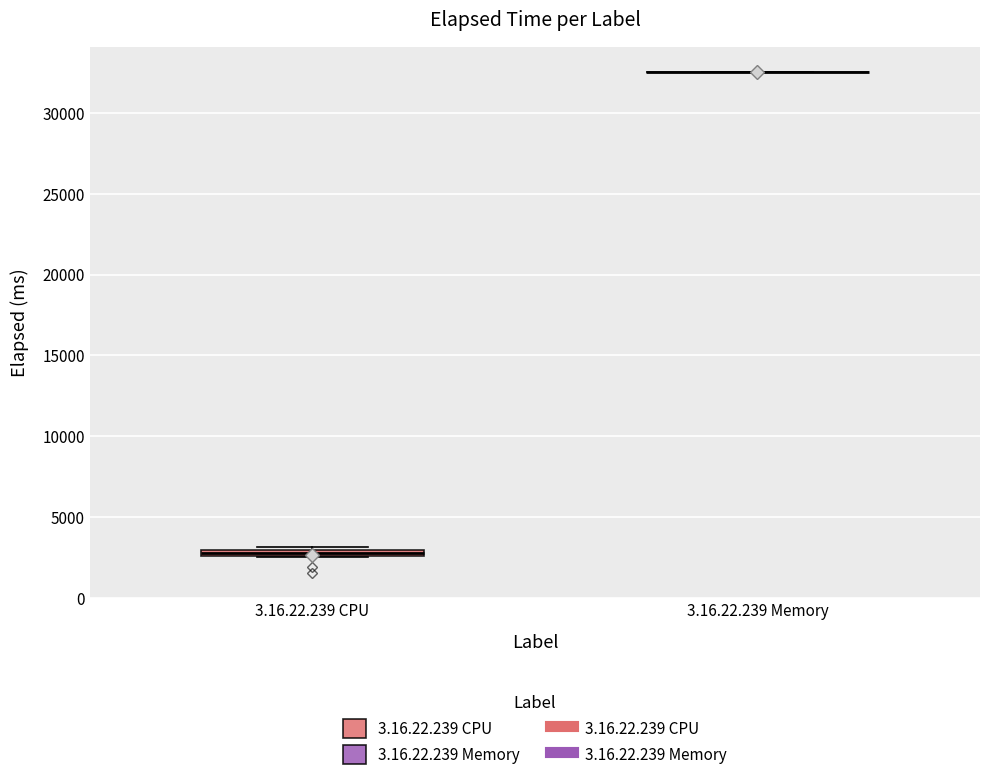

Where is the upper edge of the box for 3.16.22.239 CPU on the y-axis? The values are not printed on the chart, so give them approximately, as read against the axis.

3000